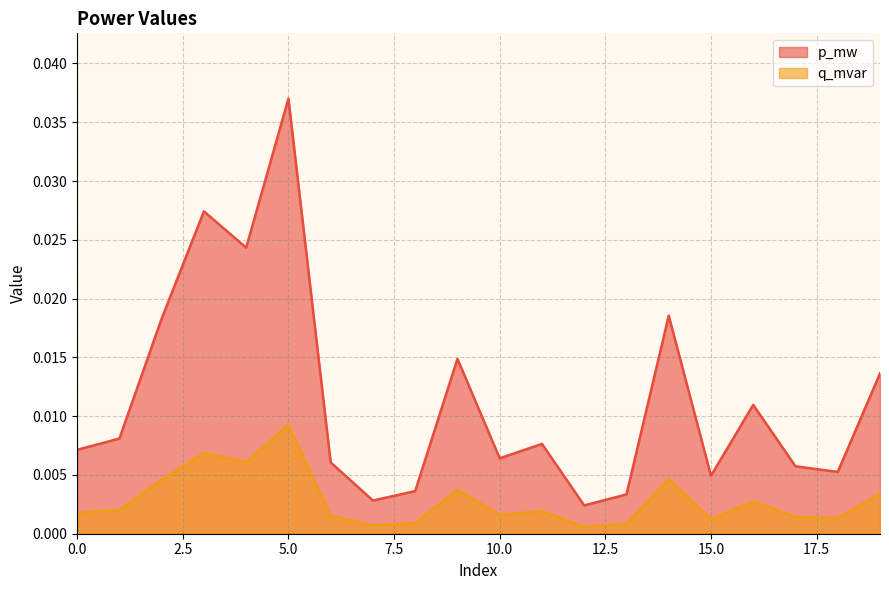

What are all the series names shown in the legend?

p_mw, q_mvar